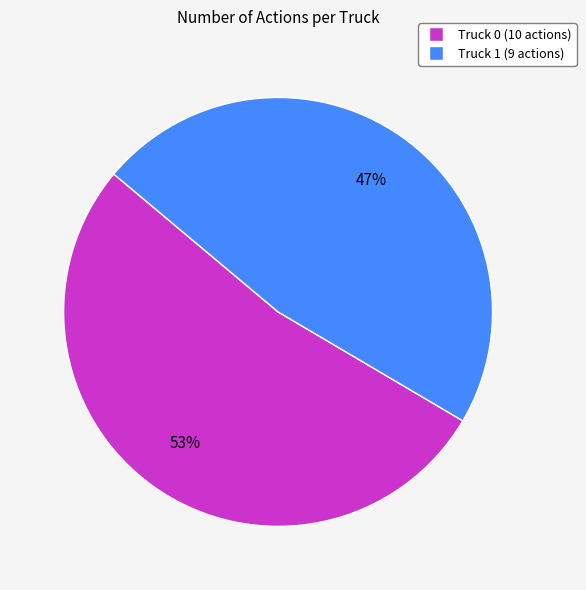

To the nearest percent, what percentage of the pie is Truck 0?

53%